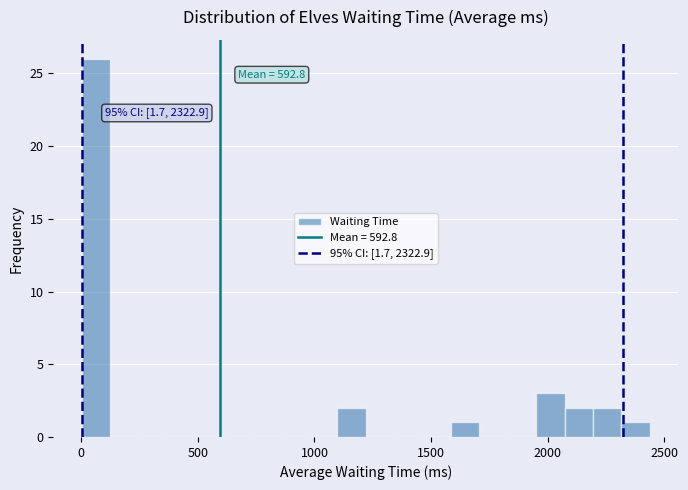

Around what value on the x-axis is the tallest bar? Give the approximate position of its centre, as read against the axis.

50